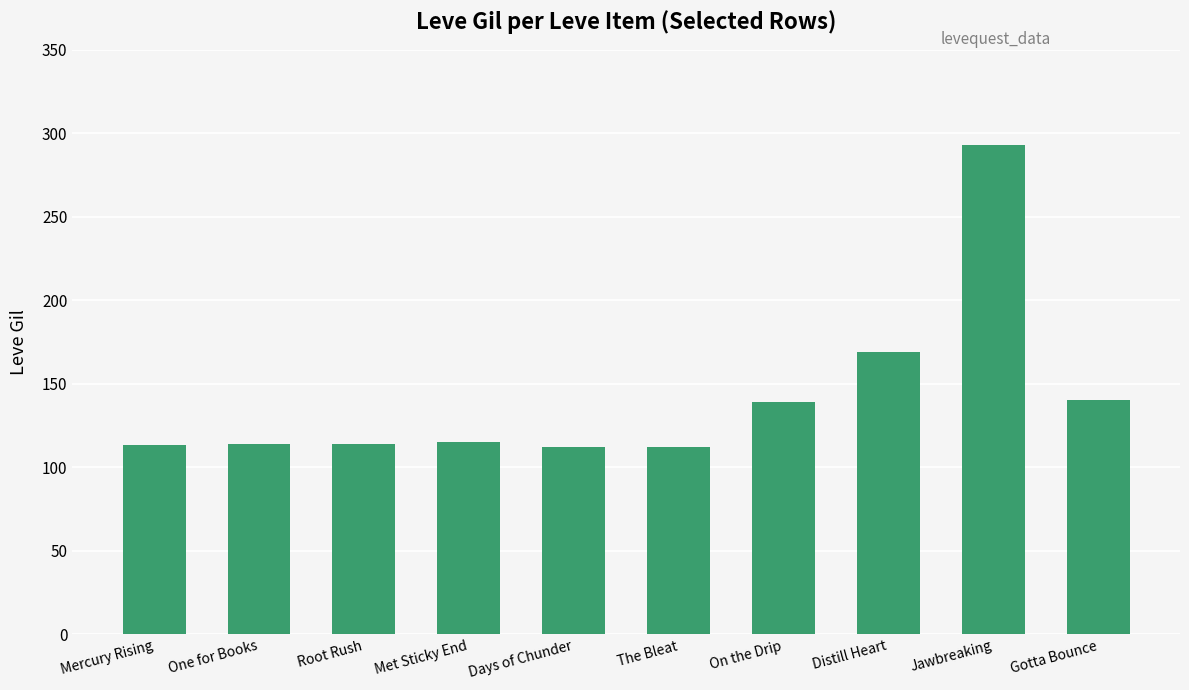

How many series are shown in this chart?

1